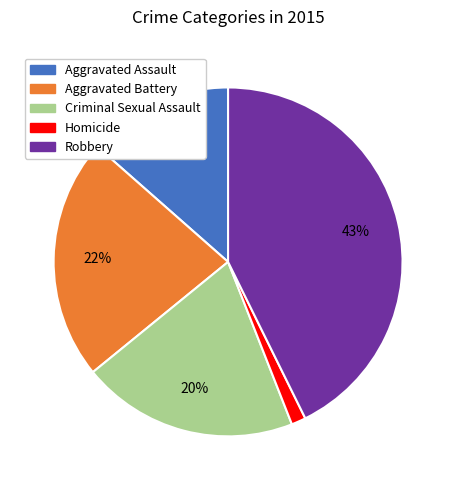

Which slice is the largest?

Robbery